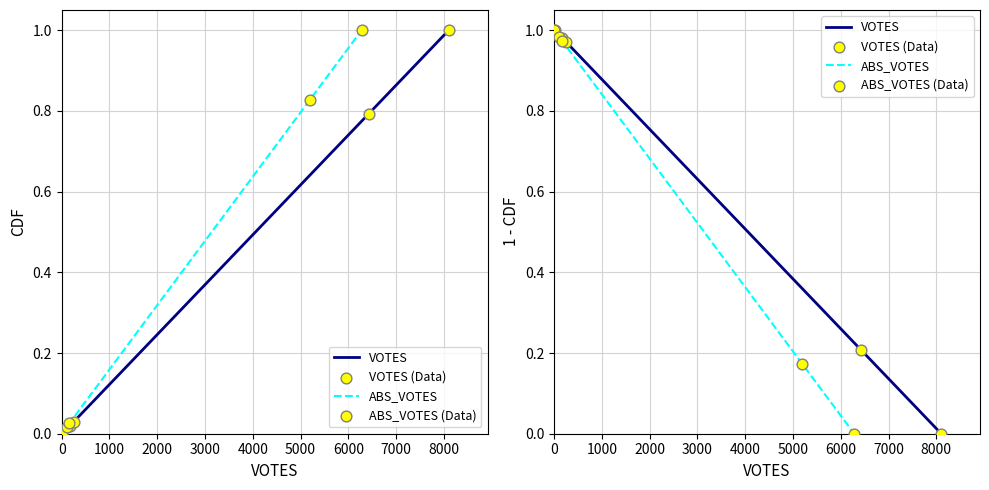

Which series has the widest spread of Y values?

VOTES